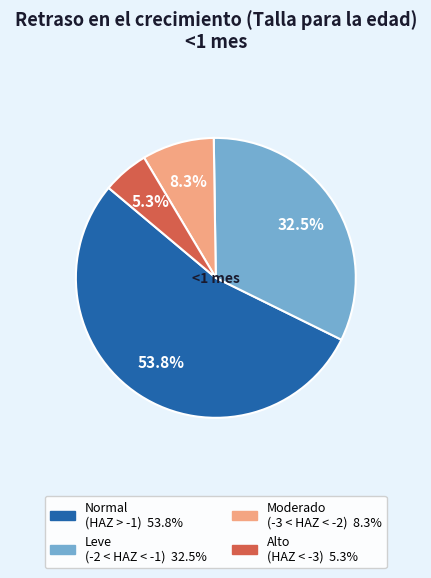

Does any single category account for the majority?

Yes